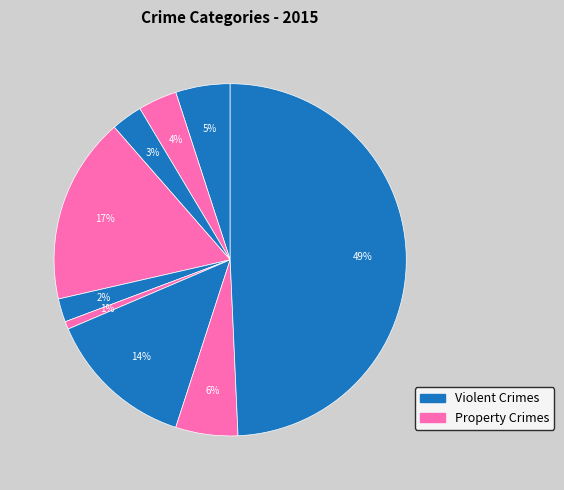

How many segments does this pie chart have?

9